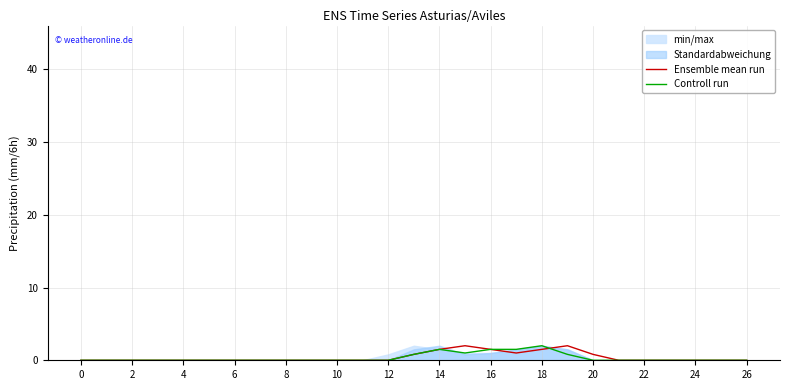

Rank the series by their maximum value, from lowest to highest.

Ensemble mean run, Controll run